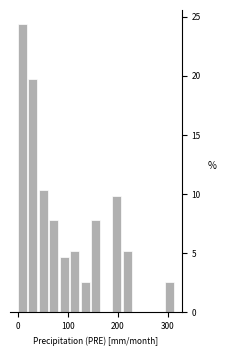

Around what value on the x-axis is the tallest bar? Give the approximate position of its centre, as read against the axis.

10